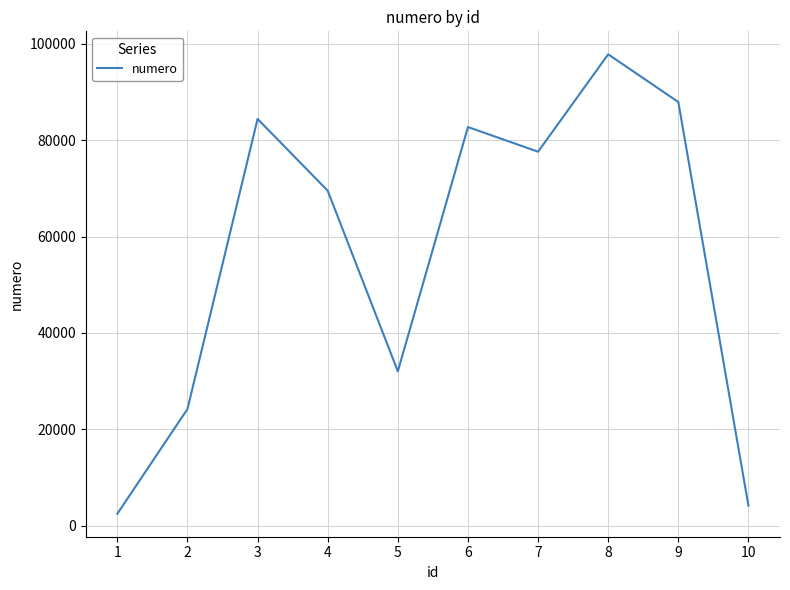

What is the minimum value shown in the chart?

2461